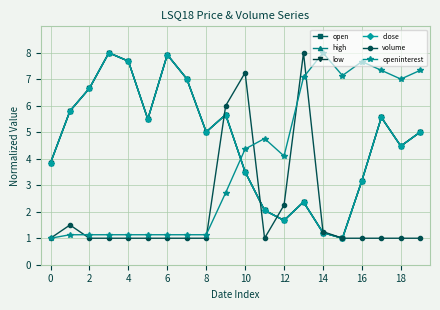

What is the difference between the second highest and minimum values in the high series?

6.9